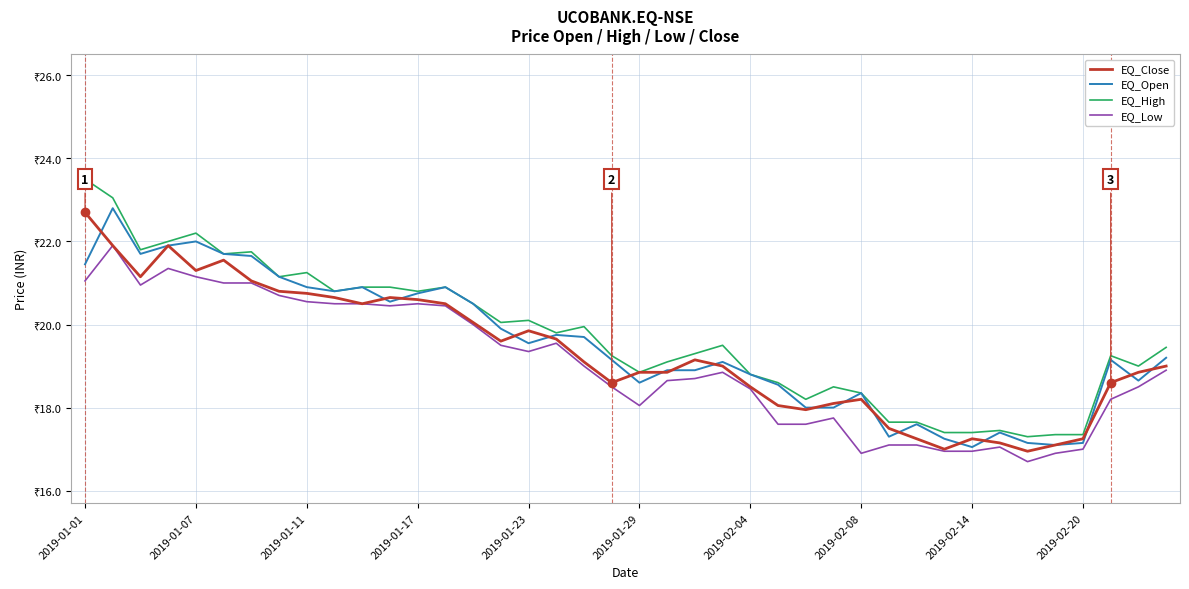

What are all the series names shown in the legend?

EQ_Close, EQ_Open, EQ_High, EQ_Low